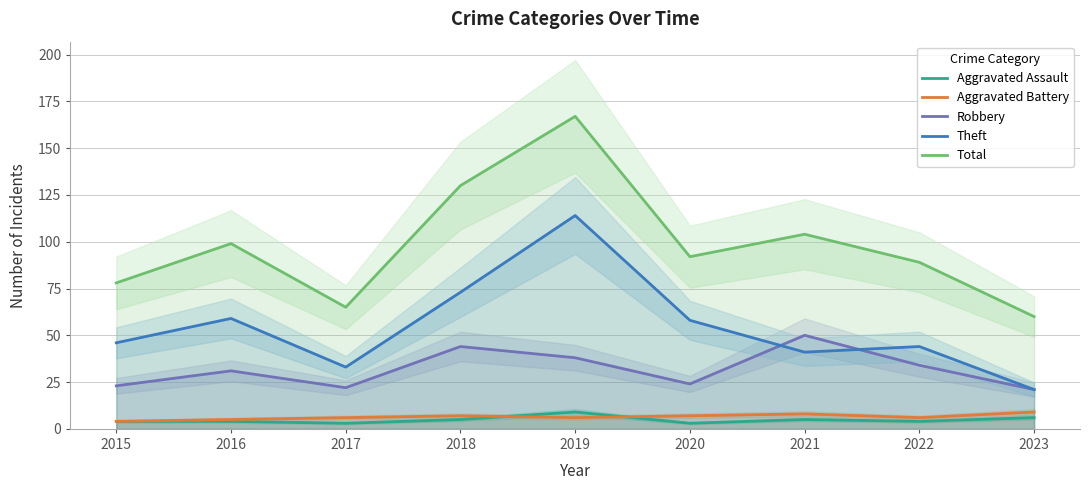

What is the minimum value for Aggravated Battery?

4